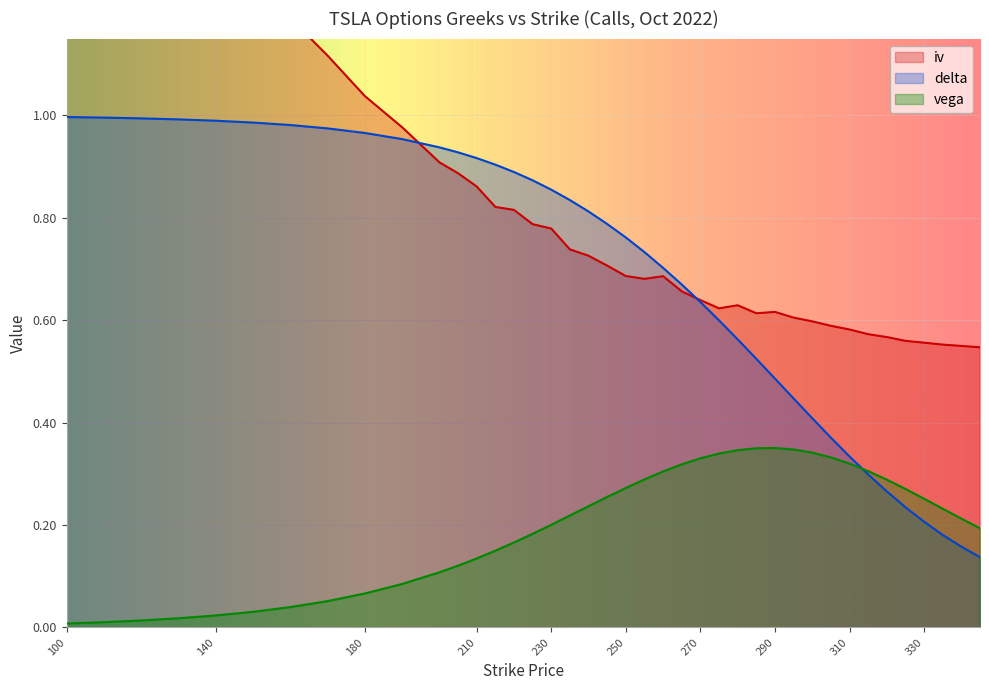

How many intersections are there between delta and vega?

1